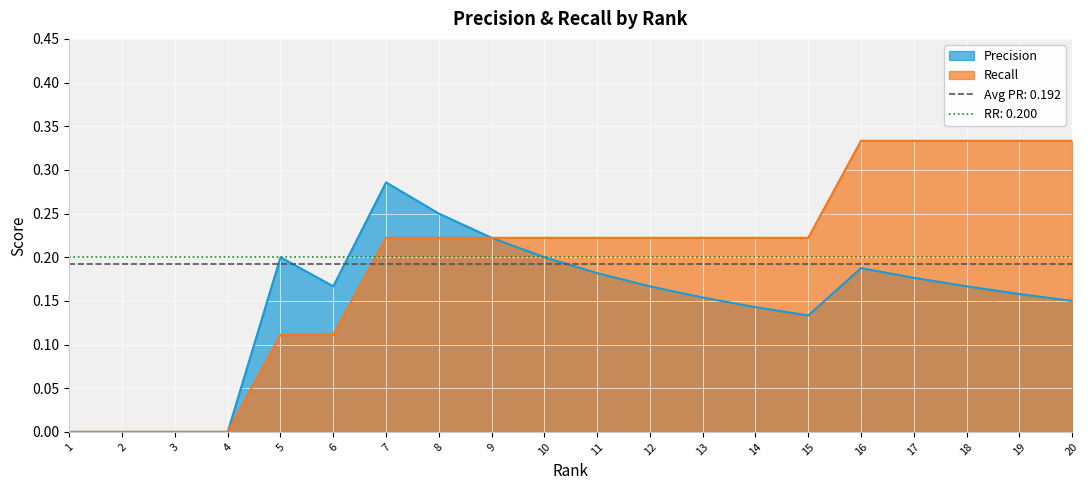

True or false: Precision and Recall cross at least once.

False